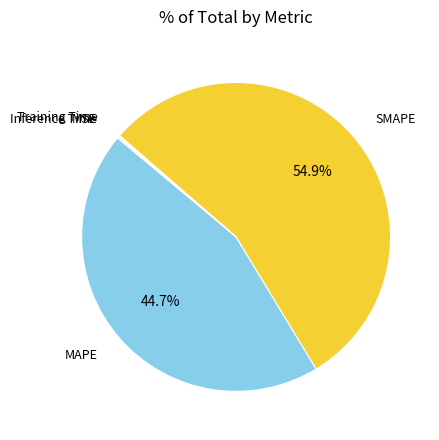

Which has a higher value, SMAPE or MAPE?

SMAPE